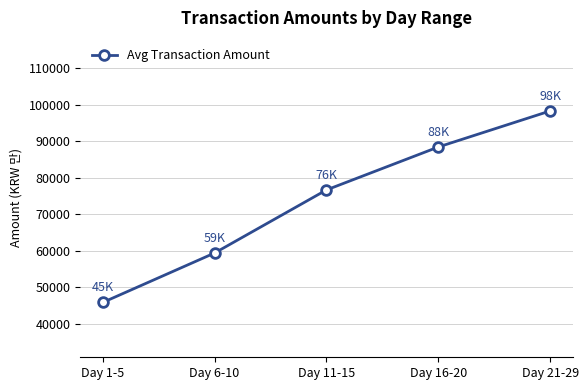

How many values are below 76650?

2